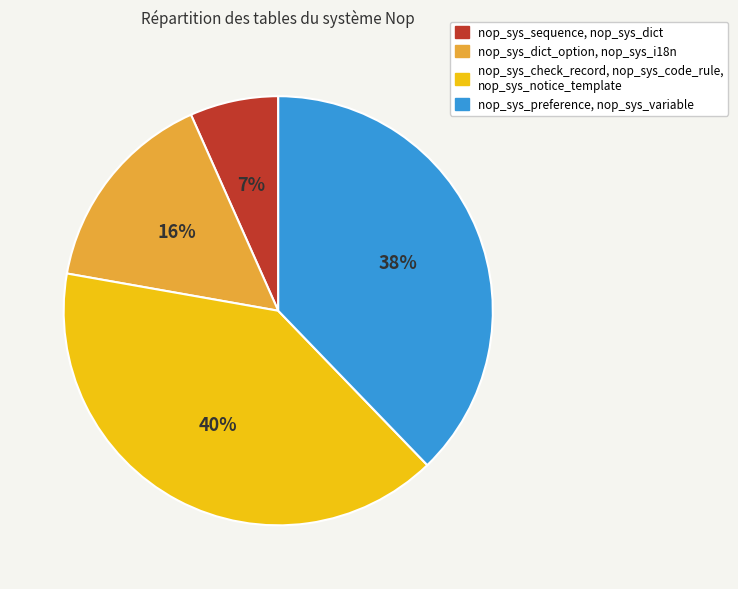

True or false: nop_sys_preference, nop_sys_variable accounts for 30% of the total.

False